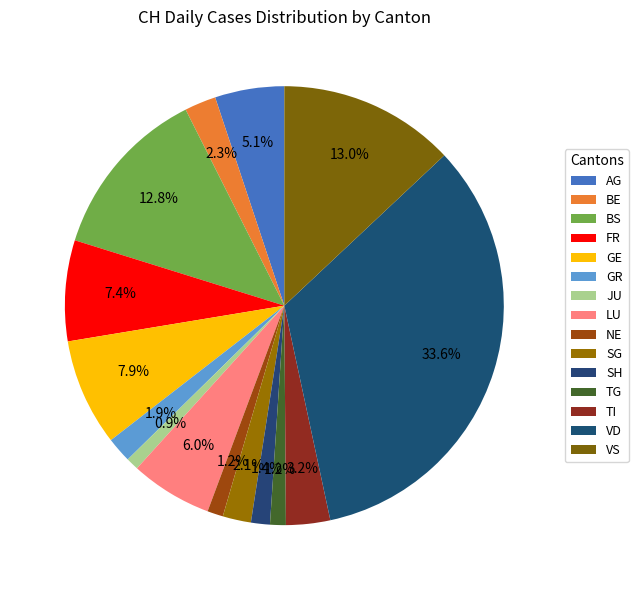

Does GR account for over 50% of the chart?

No